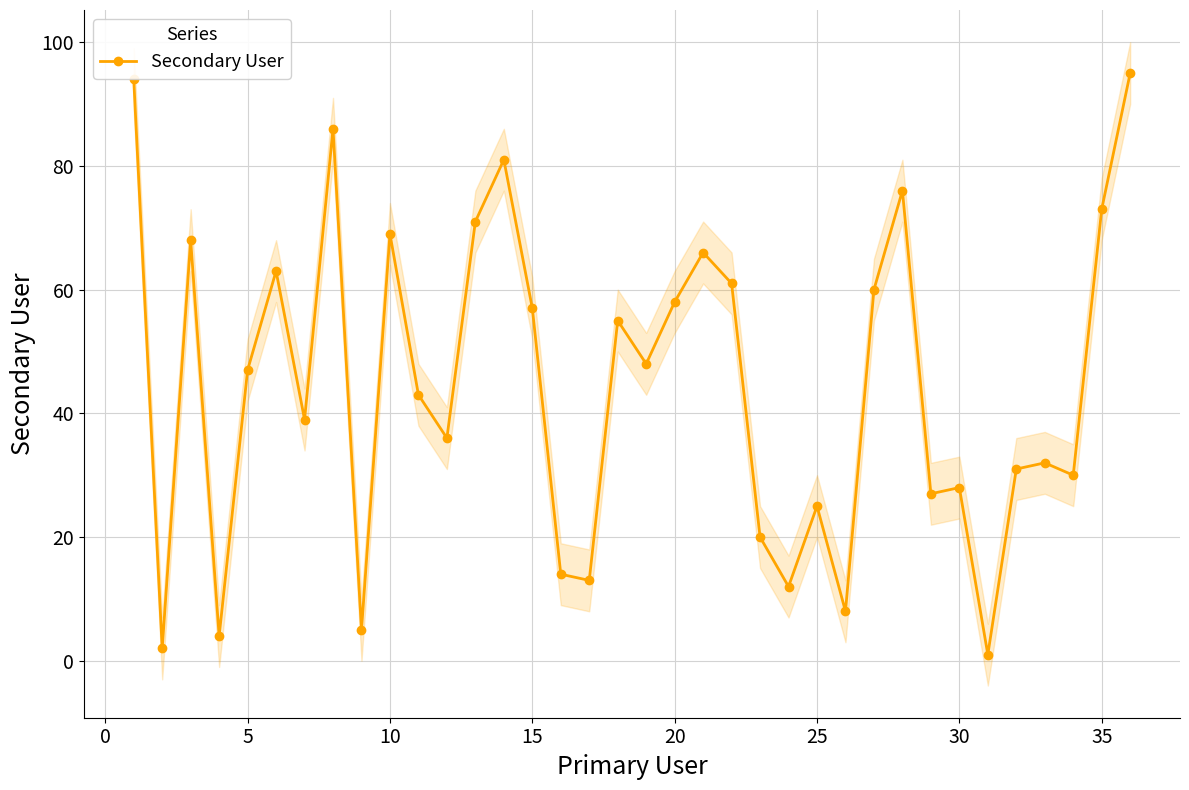

How many data points are above 47?

17